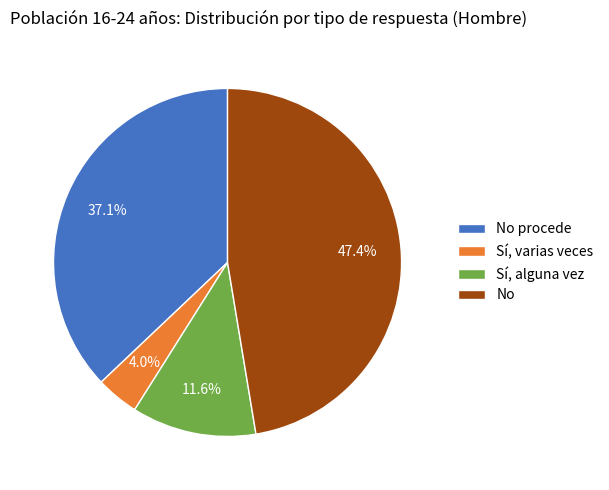

Which category has the biggest portion of the pie?

No